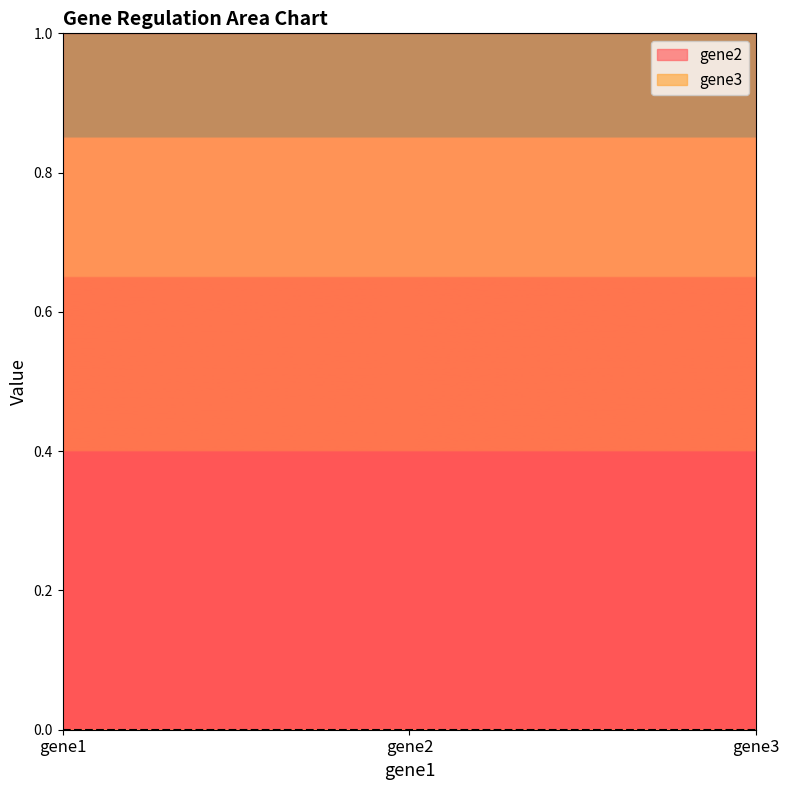

Reading left to right, transcribe all the data shown in this chart.

gene2: 1	1	1
gene3: 0	0	0